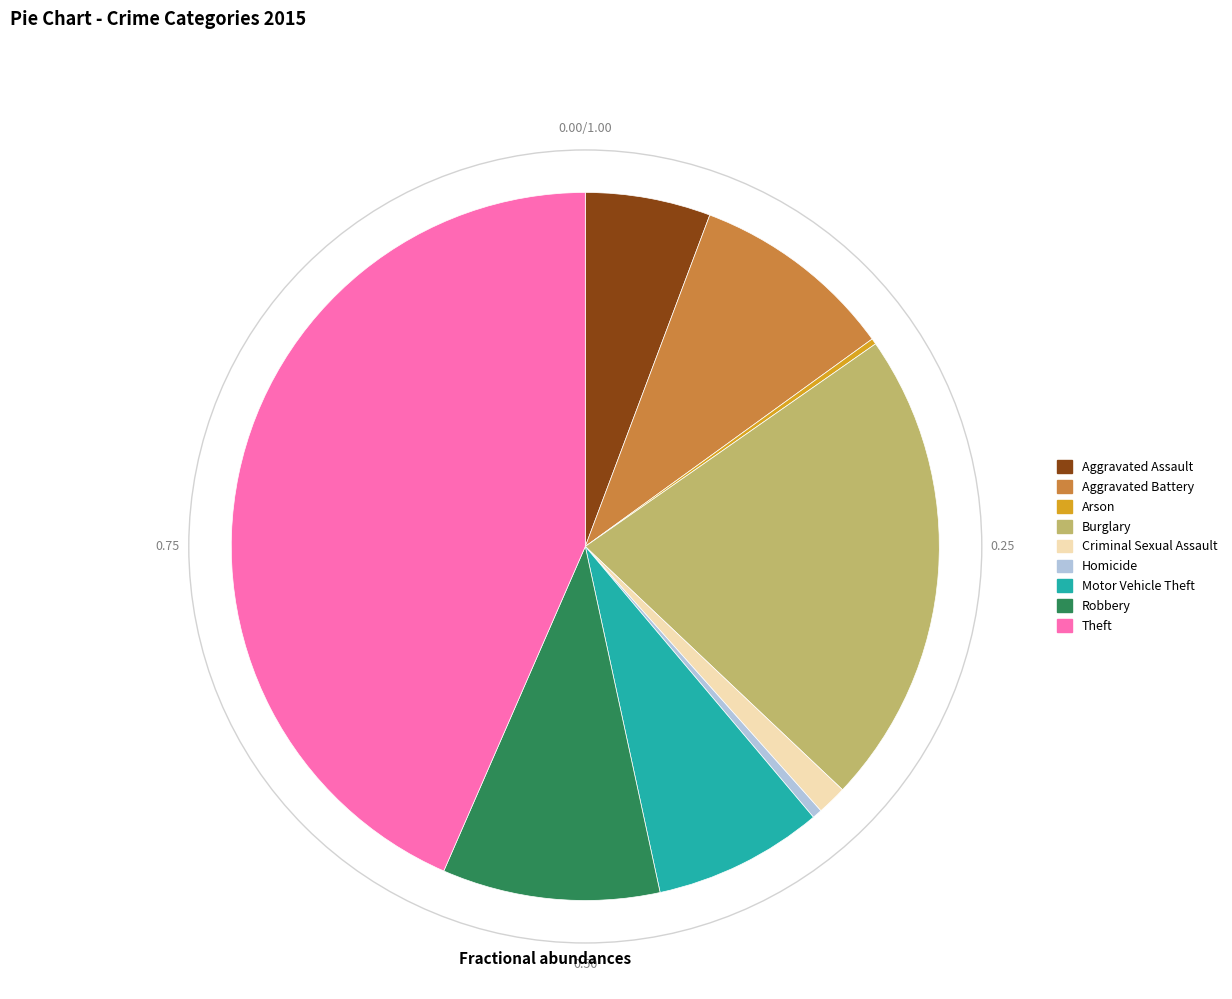

Which has a higher value, Motor Vehicle Theft or Aggravated Battery?

Aggravated Battery